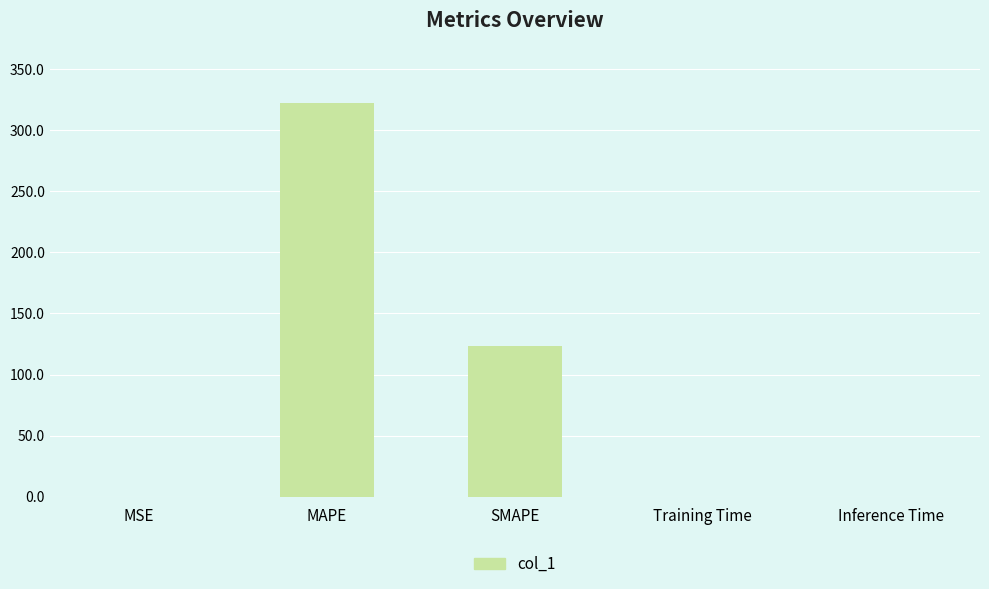

What is the sum of all values?

446.0